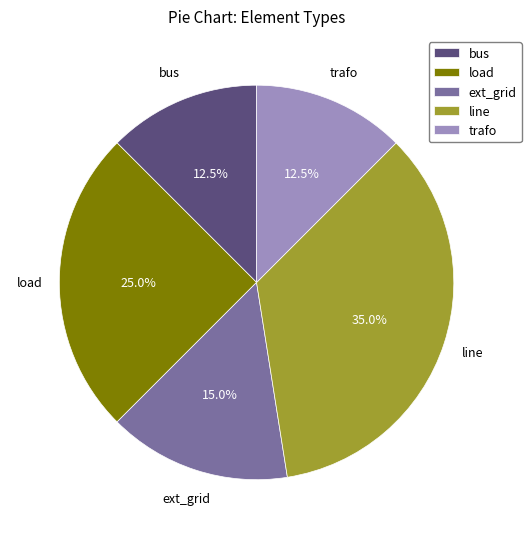

What is the largest slice in the pie chart?

line